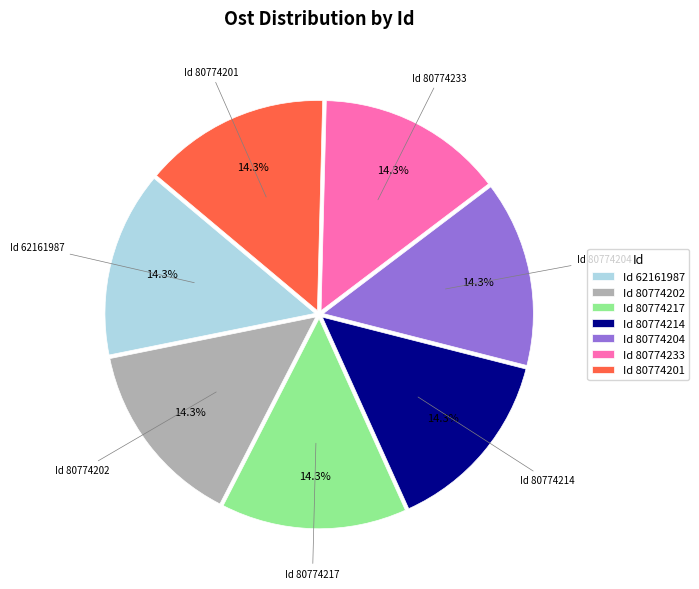

Does Id 80774204 represent more than half of the total?

No